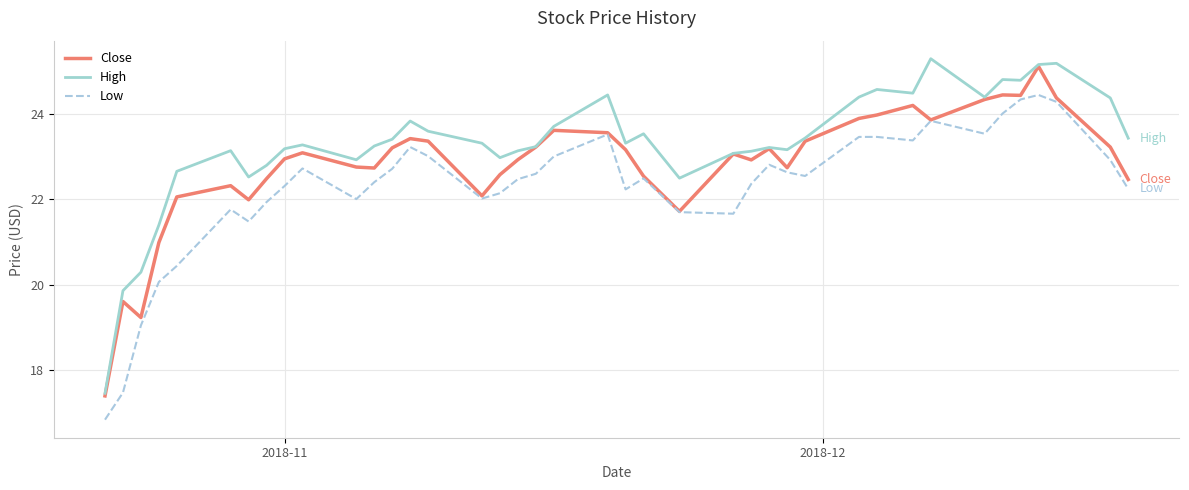

Rank the series by their average value, from lowest to highest.

Low, Close, High